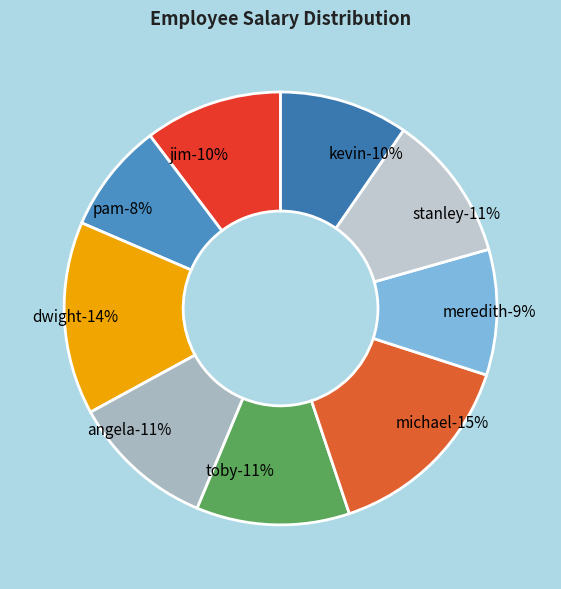

Count the number of slices in the pie.

9